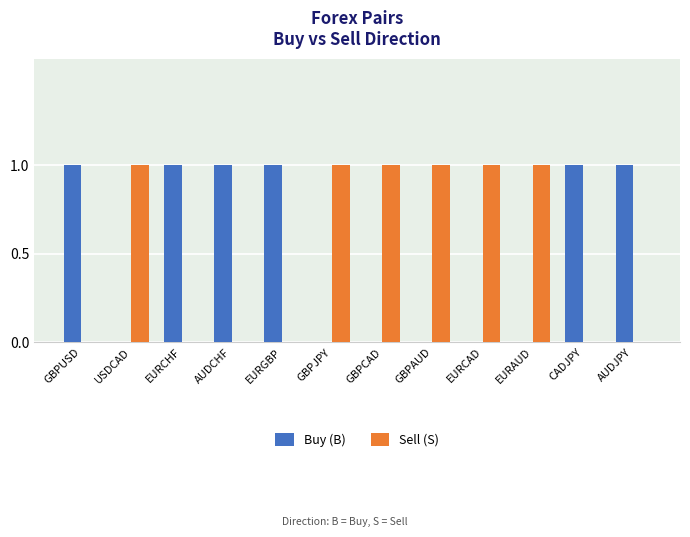

What is the total value across all series at EURCHF?

1